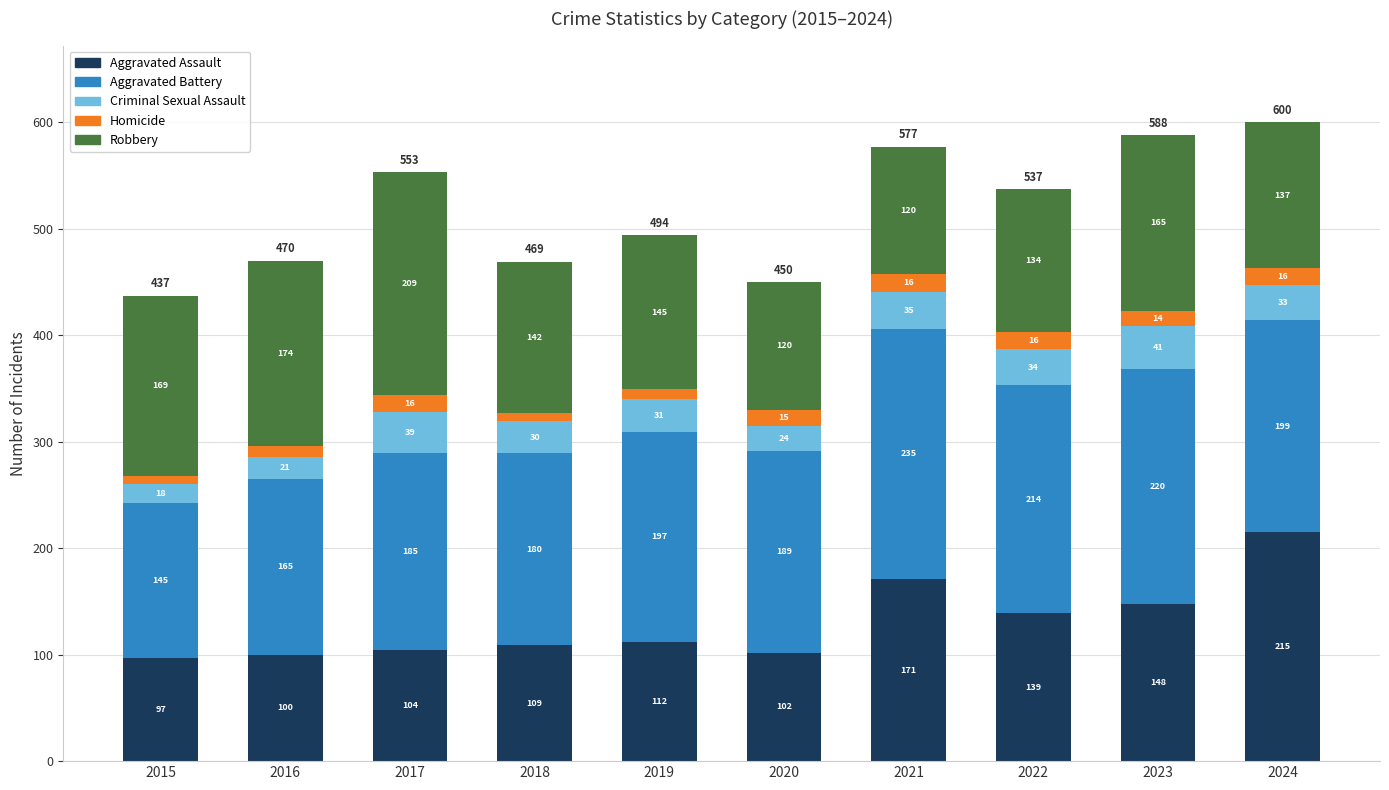

Is it true that Aggravated Assault equals 139 at 2022?

True